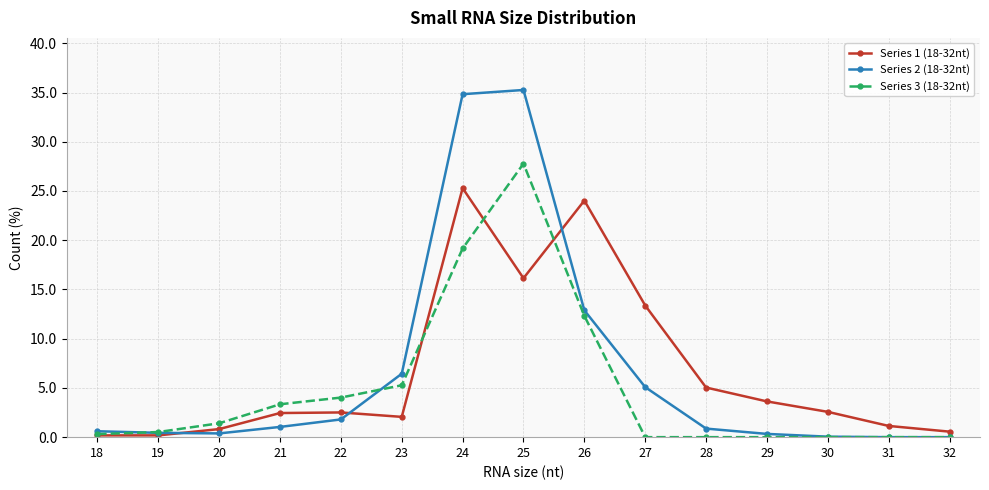

Which series has the widest spread of values?

Series 2 (18-32nt)